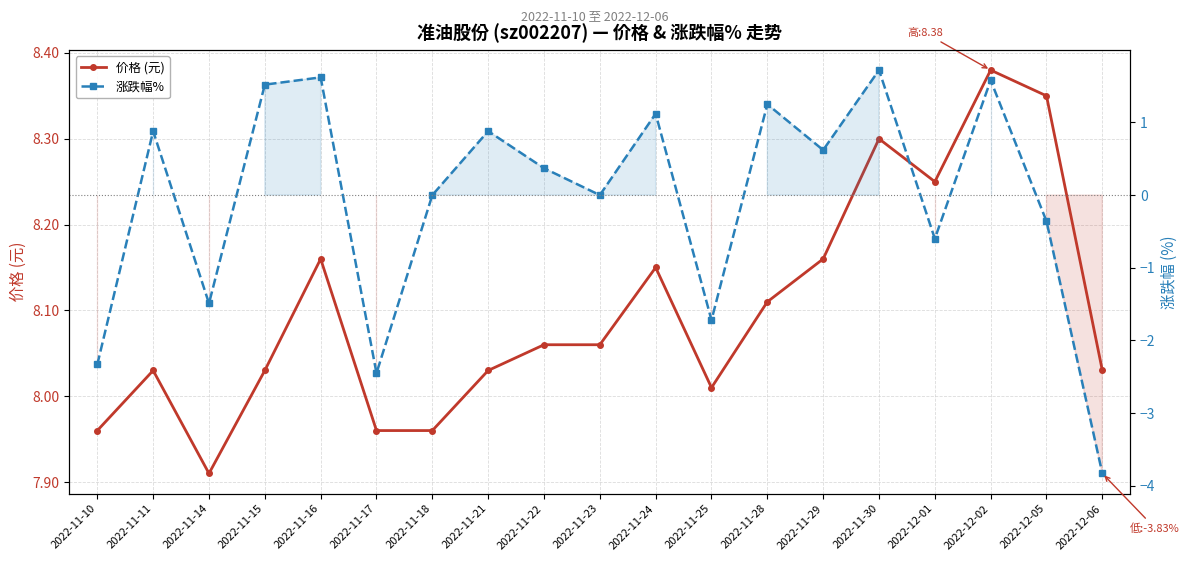

What is the lowest value of the 涨跌幅% series?

-3.8